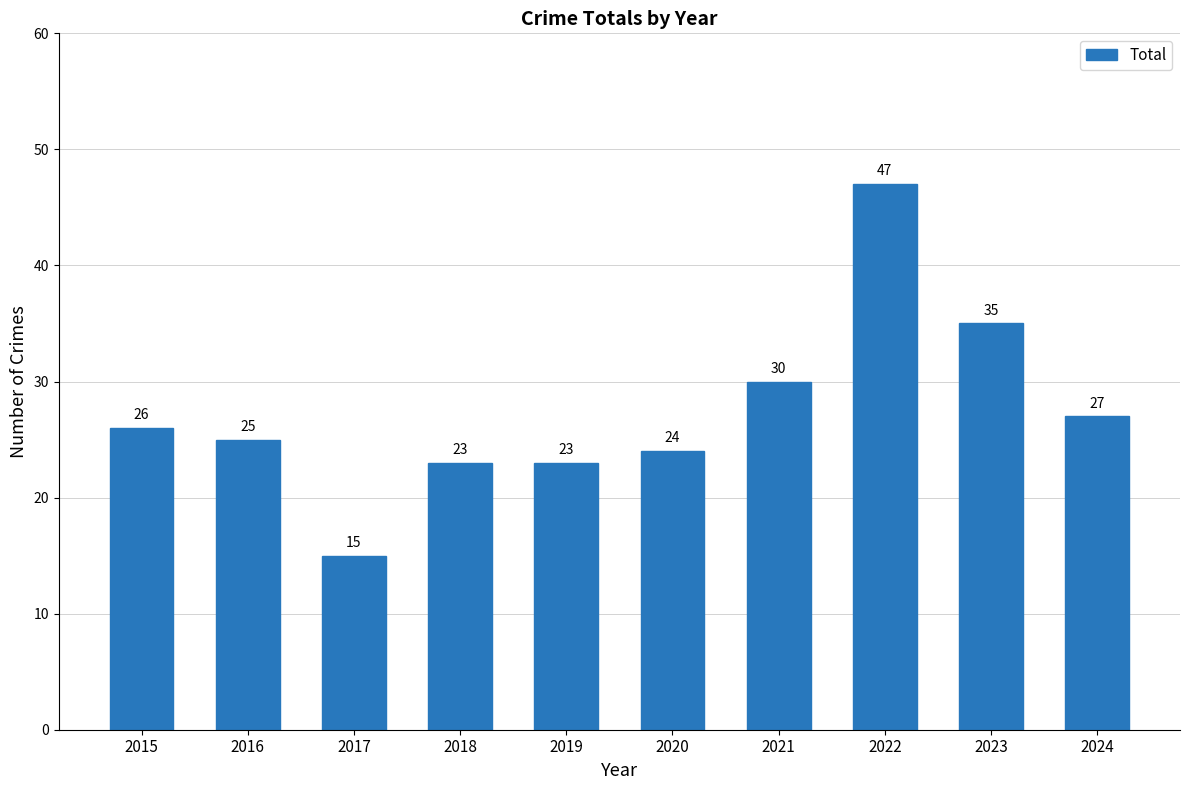

Is it true that the value at 2022 is 80?

False